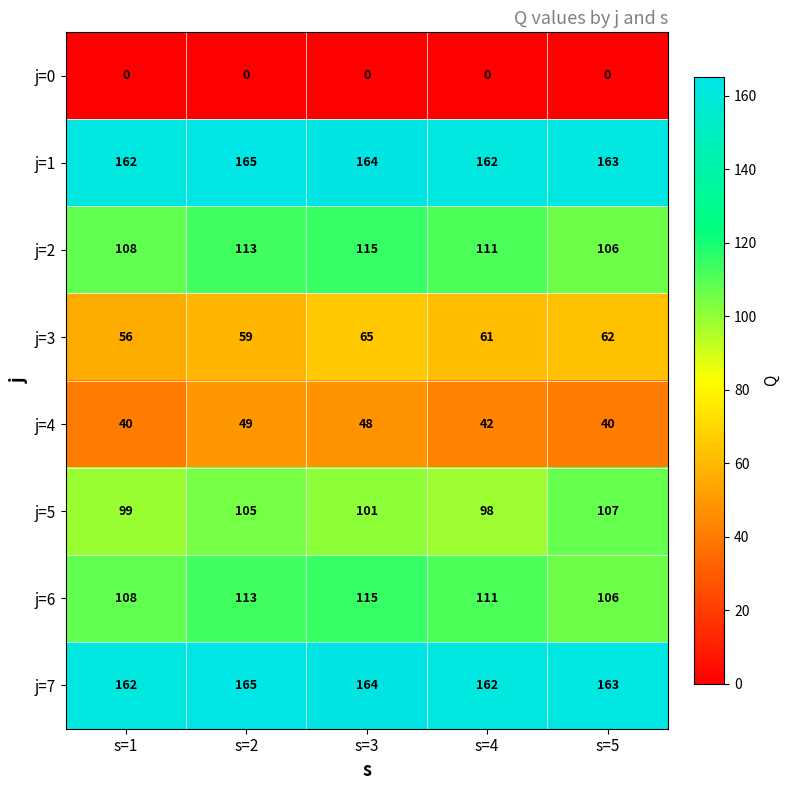

Which series changed the most between s=3 and s=4?

j=4